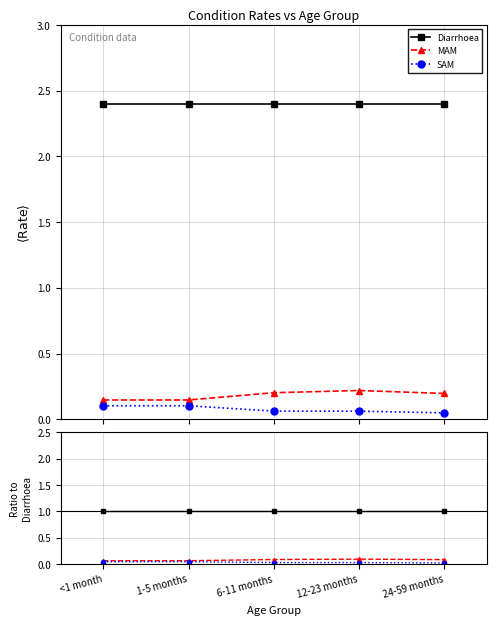

True or false: Diarrhoea and MAM intersect in this chart.

False